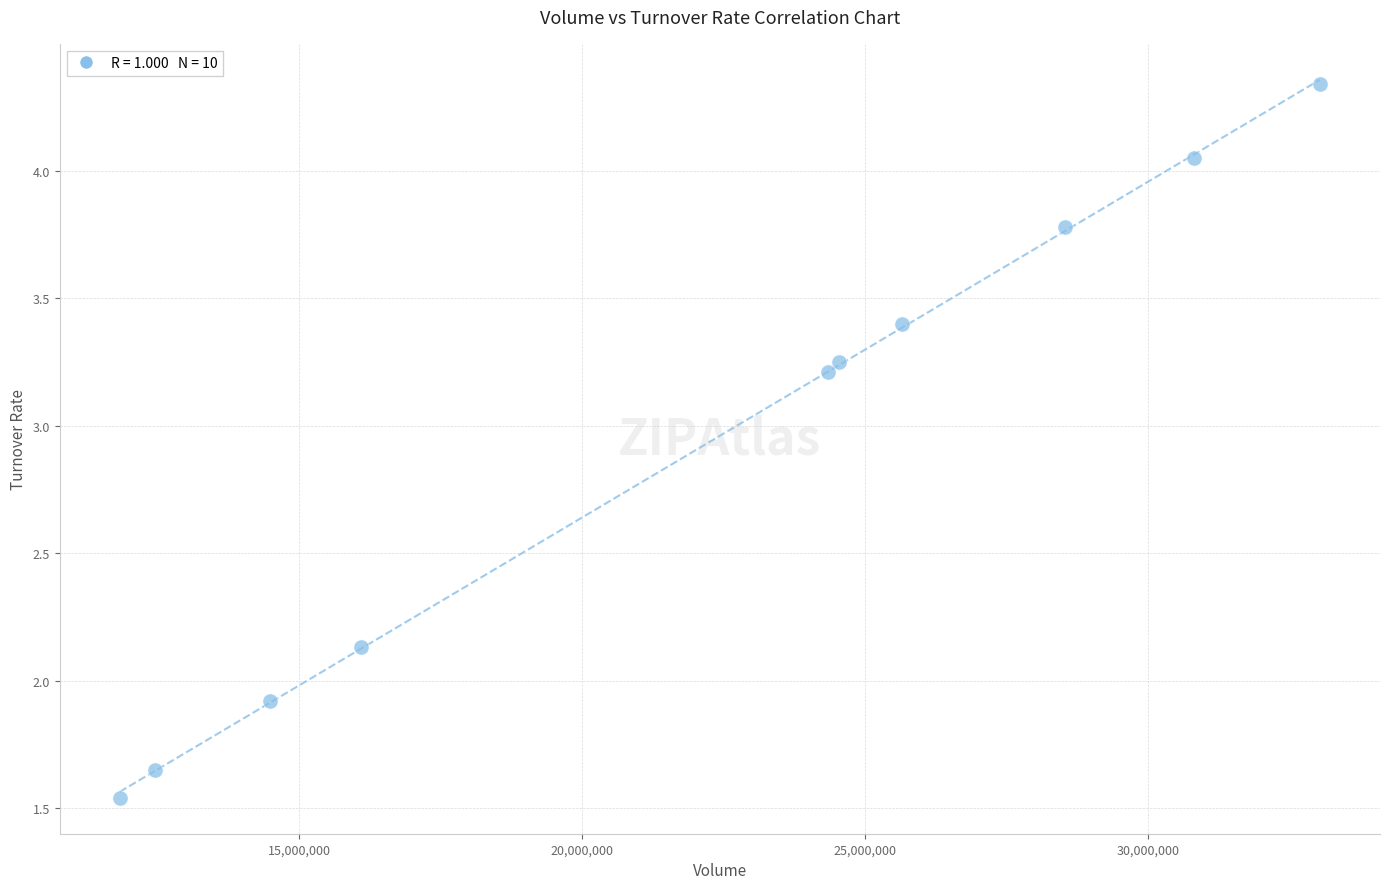

What is the range of Y values (max minus min)?

2.8